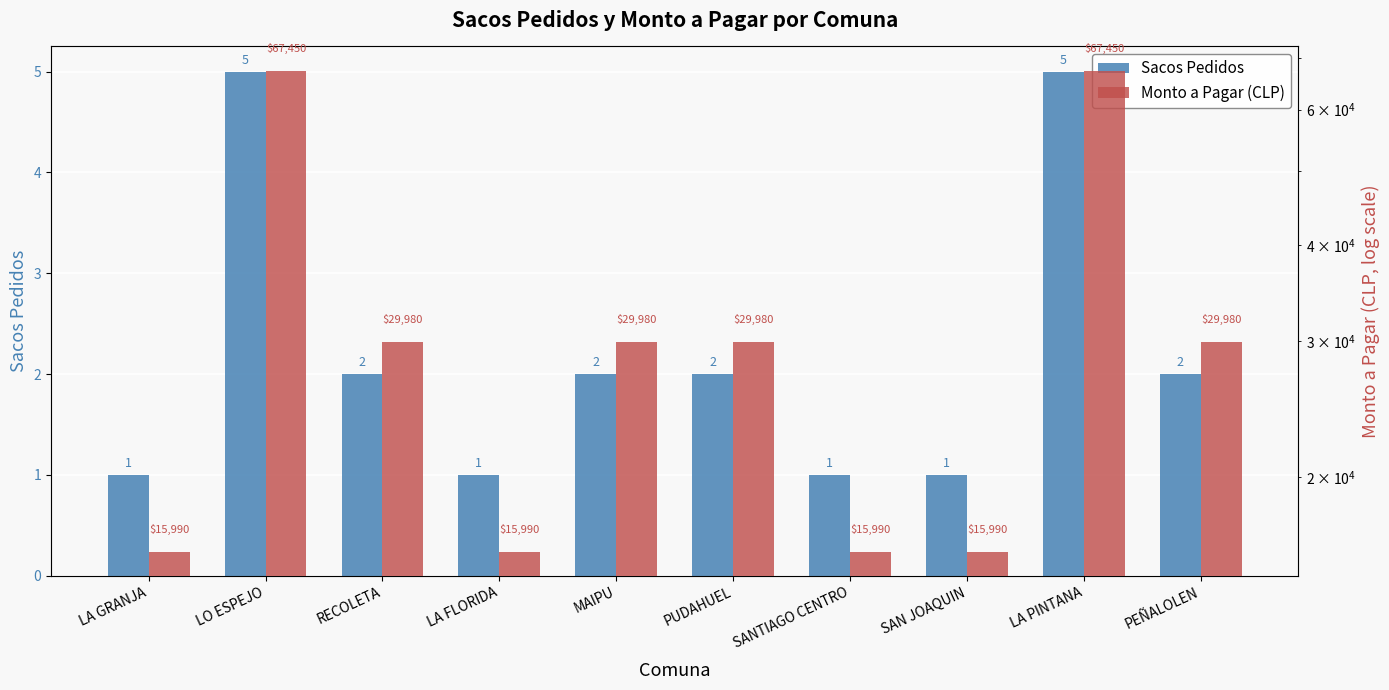

What is the spread (max minus min) of values at LO ESPEJO?

67445